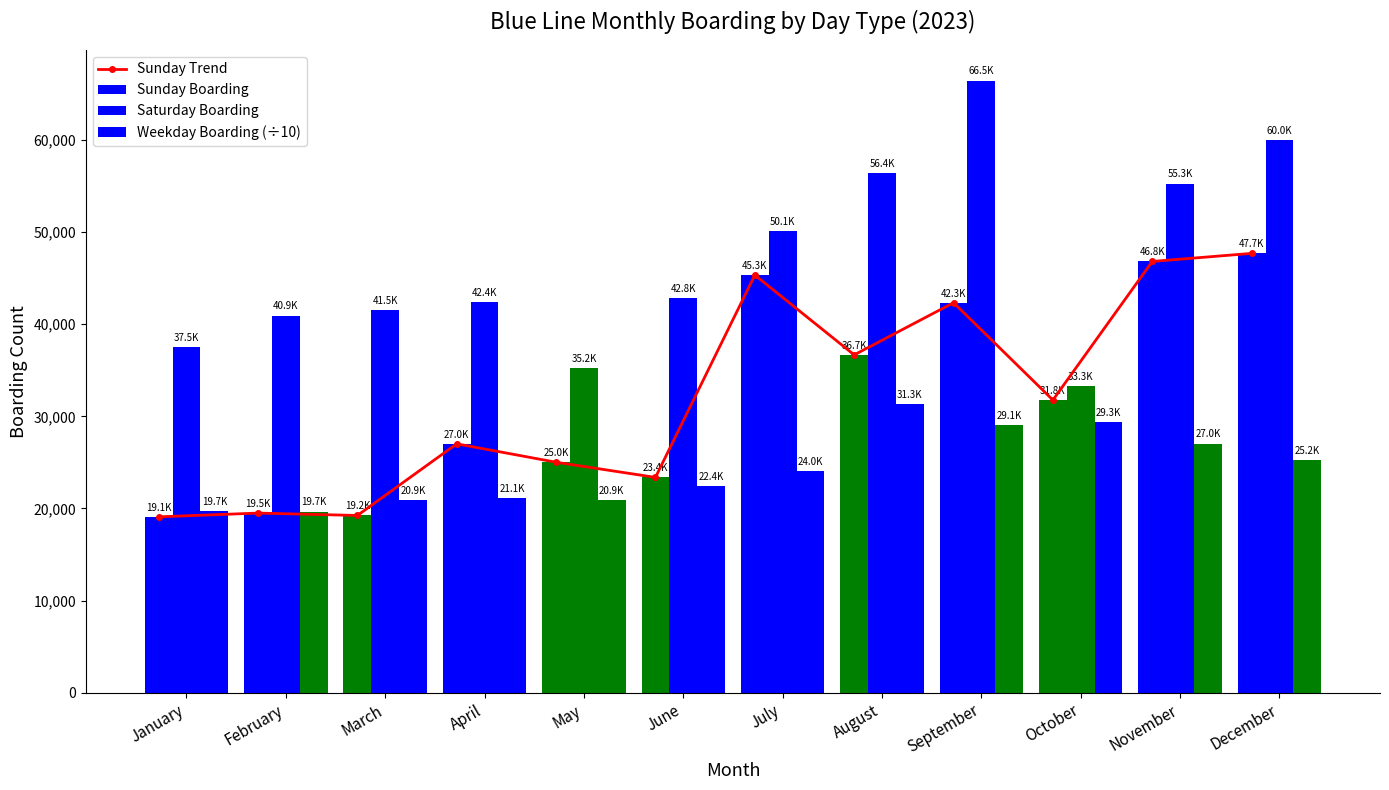

Rank the series at January from lowest to highest value.

Sunday Trend, Sunday Boarding, Weekday Boarding (÷10), Saturday Boarding